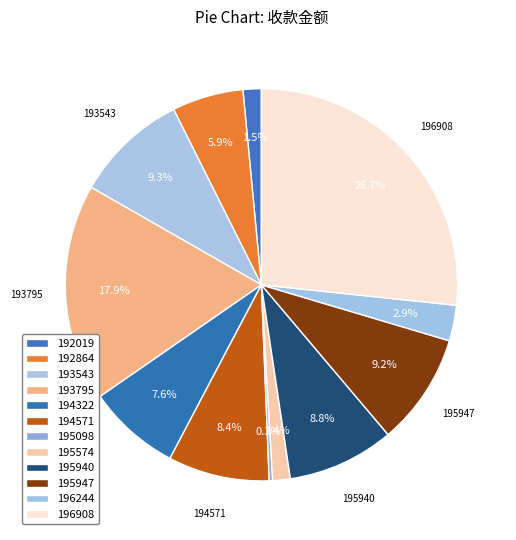

Does any single category account for the majority?

No